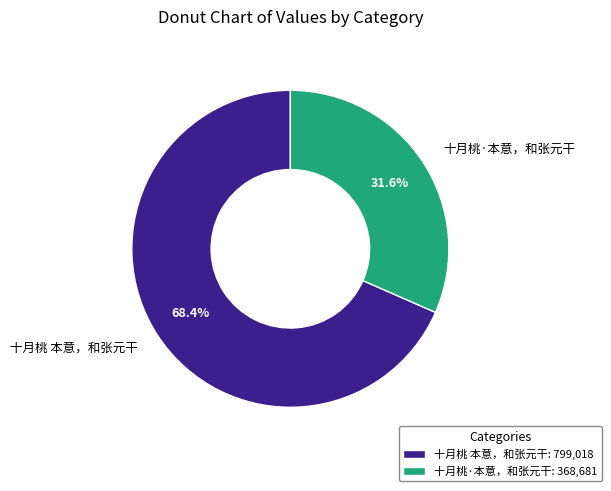

Rank the categories by value from highest to lowest.

十月桃 本意，和张元干, 十月桃·本意，和张元干